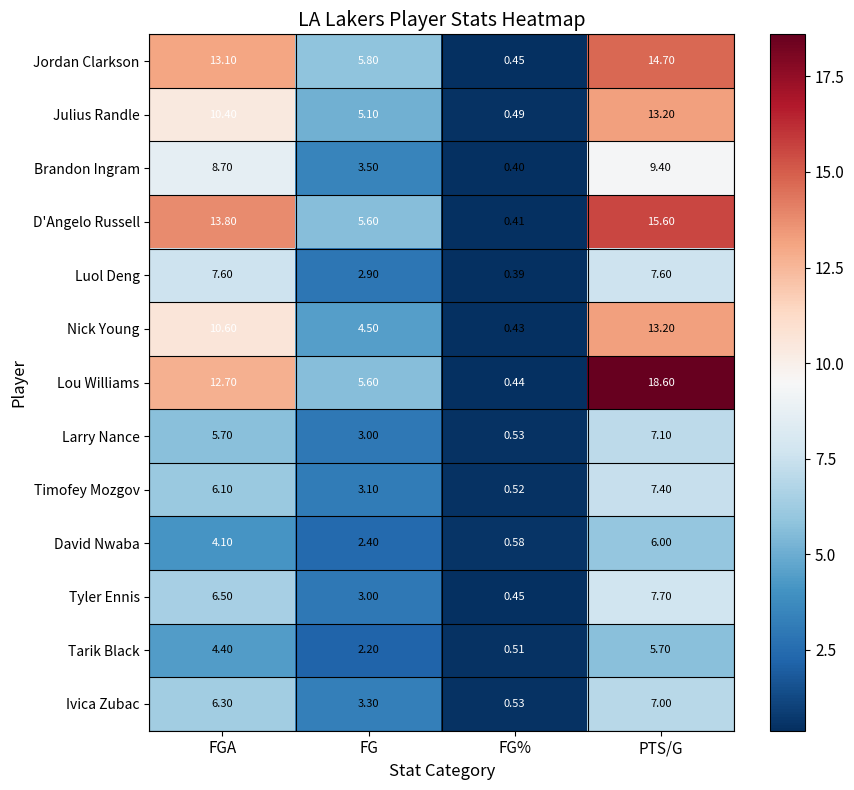

Which label corresponds to the largest value in the chart?

PTS/G